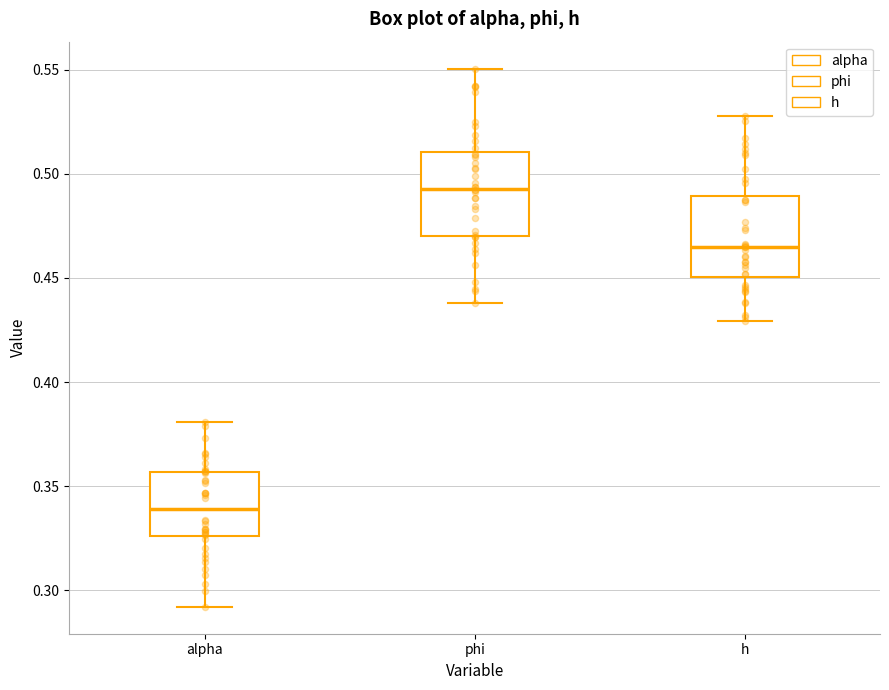

Reading left to right, transcribe this box plot: for each box, give where its median line is, the range the box spans, and where its two whiskers end, as read against the y-axis. The values are not printed on the chart, so give them approximately, as read against the axis.

alpha: median 0.340, box 0.325 to 0.355, whiskers 0.290 to 0.380
phi: median 0.495, box 0.470 to 0.510, whiskers 0.440 to 0.550
h: median 0.465, box 0.450 to 0.490, whiskers 0.430 to 0.530